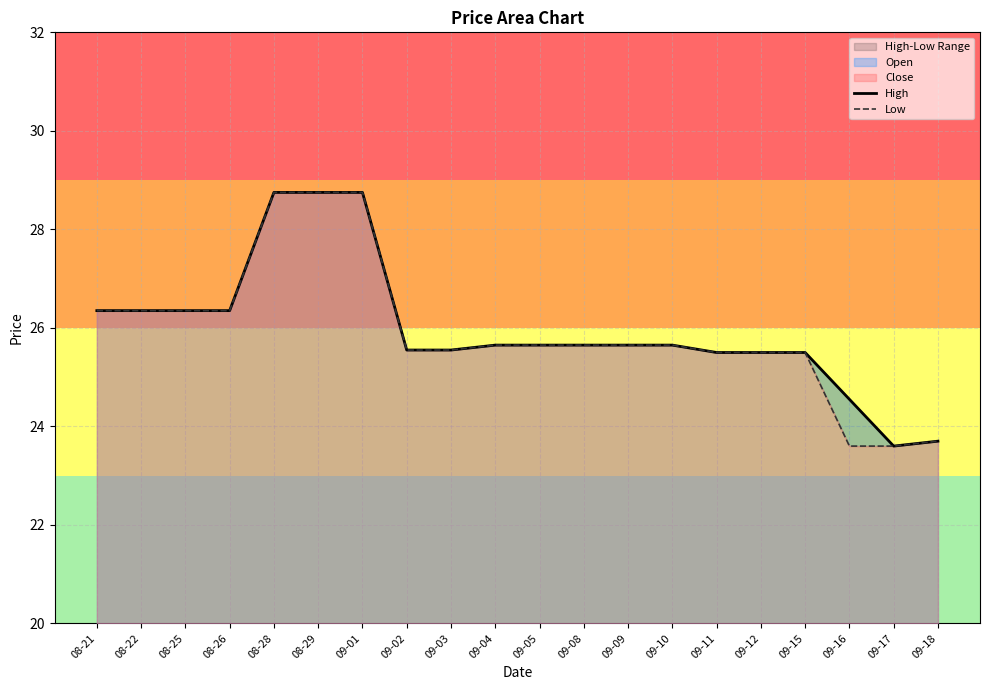

Between 09-09 and 08-25, which is larger?

08-25